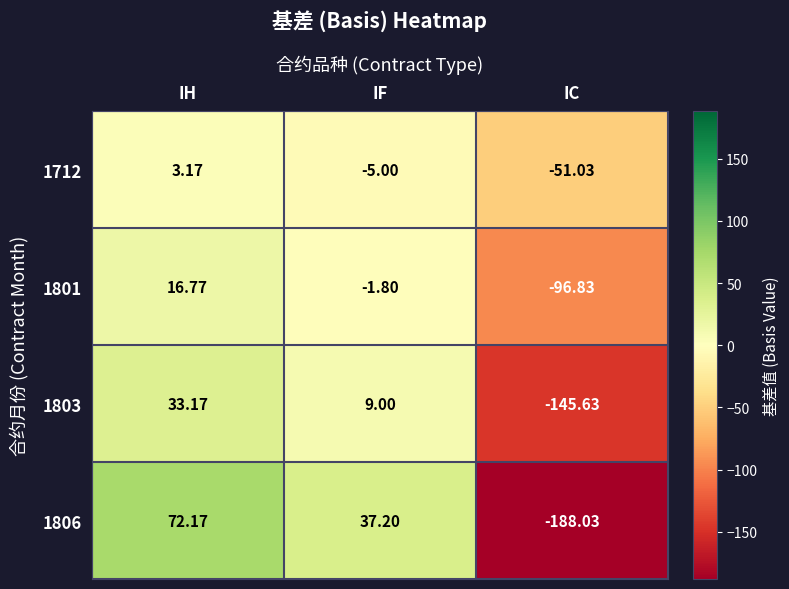

Which series has the largest total across all categories?

1712